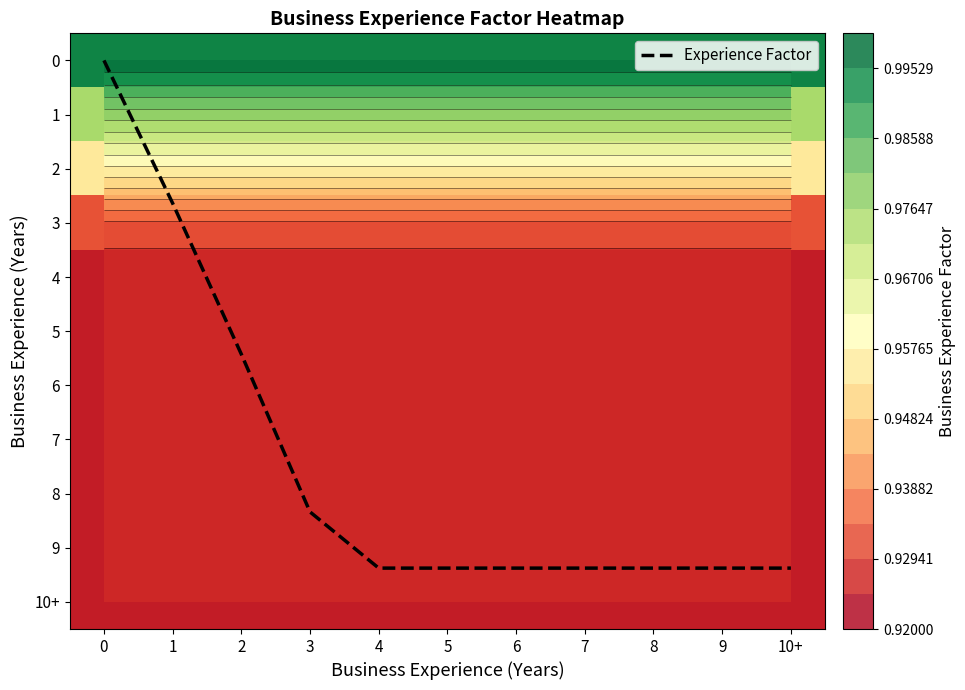

What is the sum of all Experience Factor values?

82.0